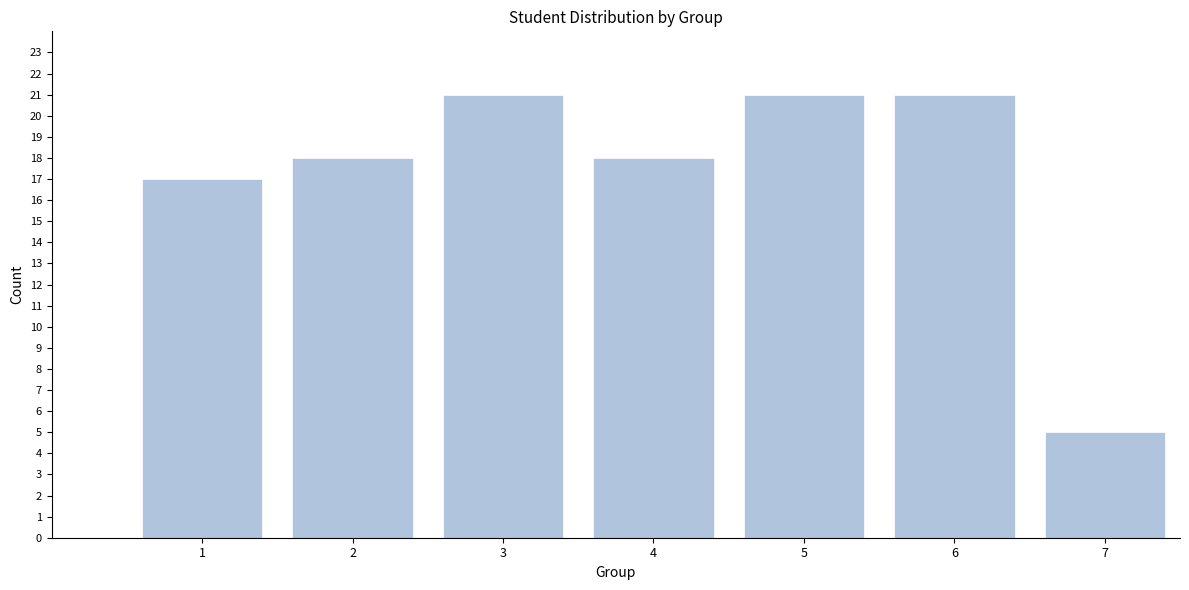

Reading left to right, transcribe all the data shown in this chart.

17	18	21	18	21	21	5